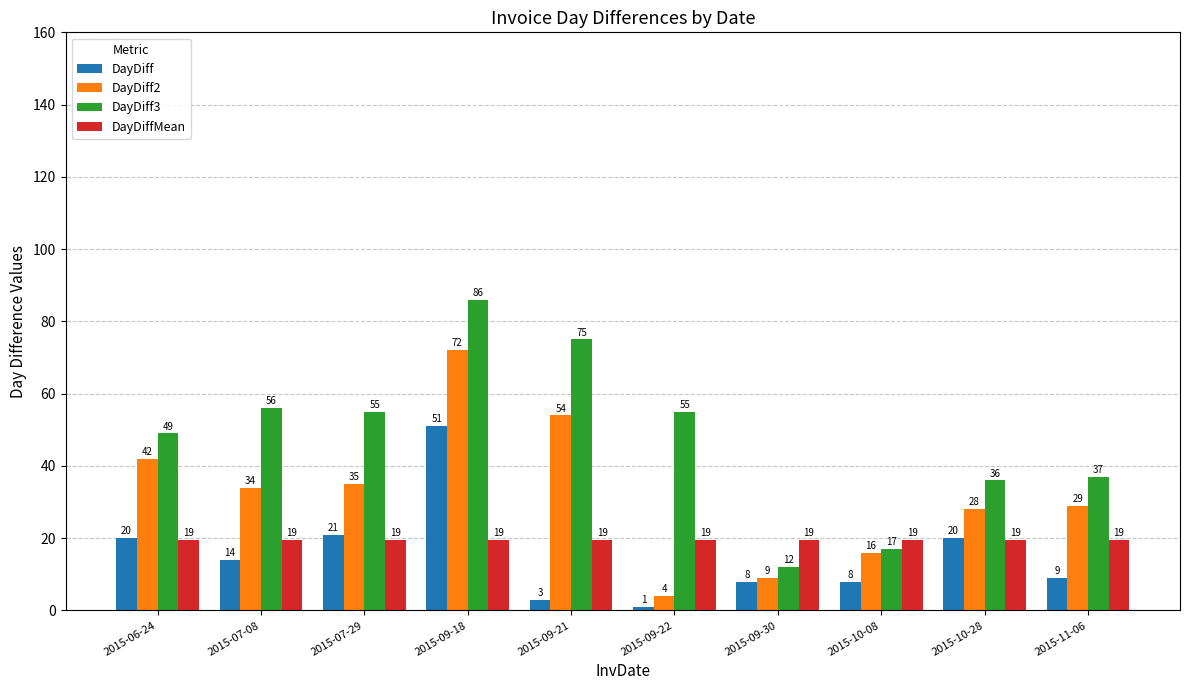

At how many categories does at least one series exceed 47?

6